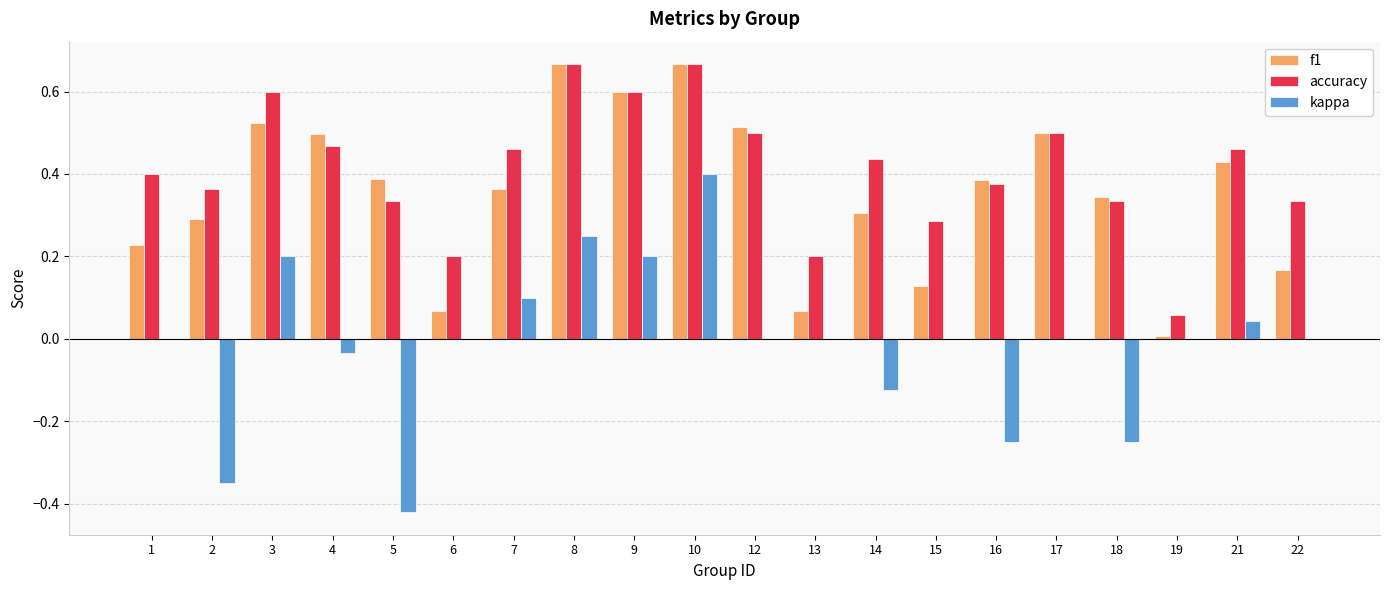

True or false: accuracy has a value of 0.5 at 12.

True